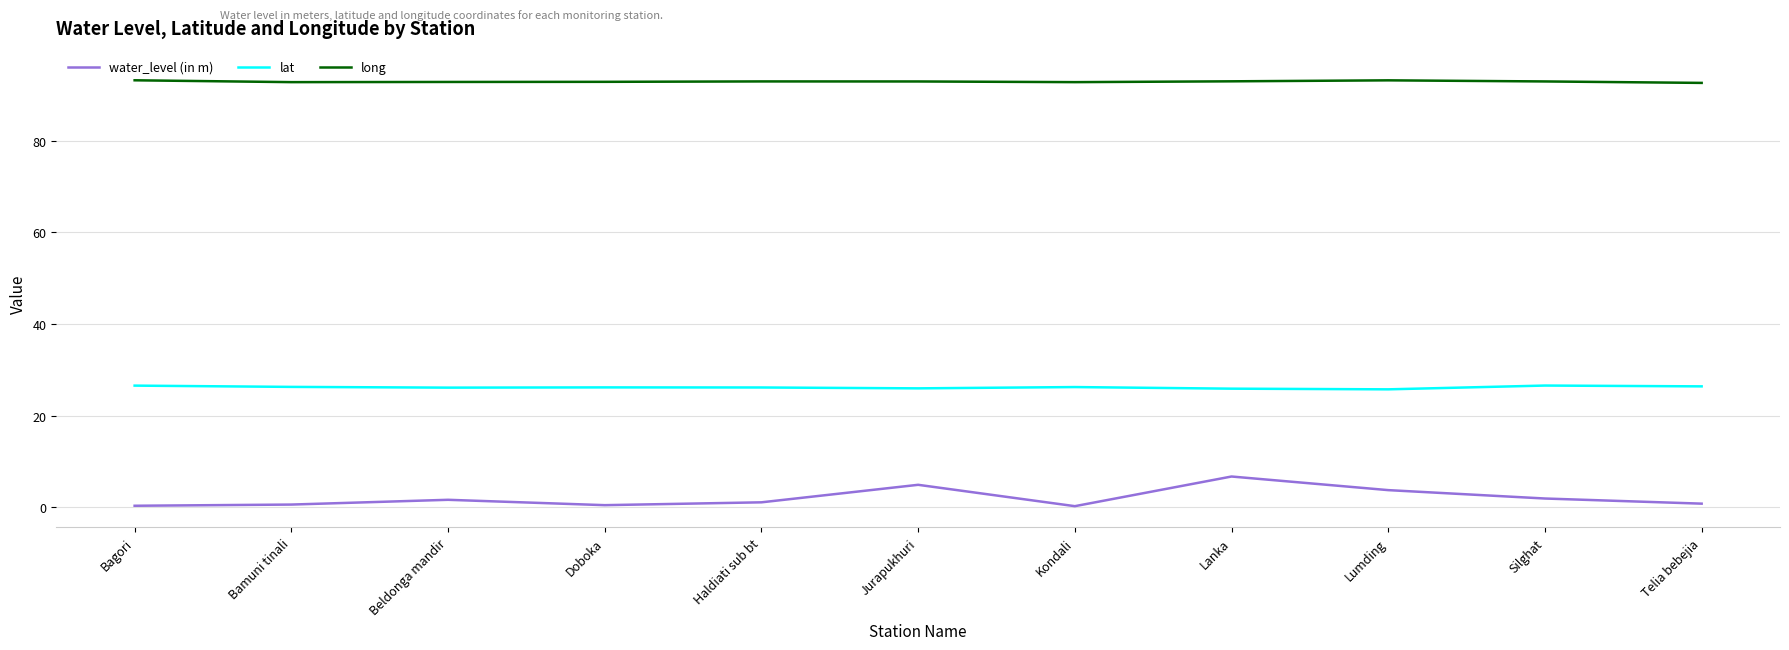

At Jurapukhuri, list the series in order from largest to smallest.

long, lat, water_level (in m)